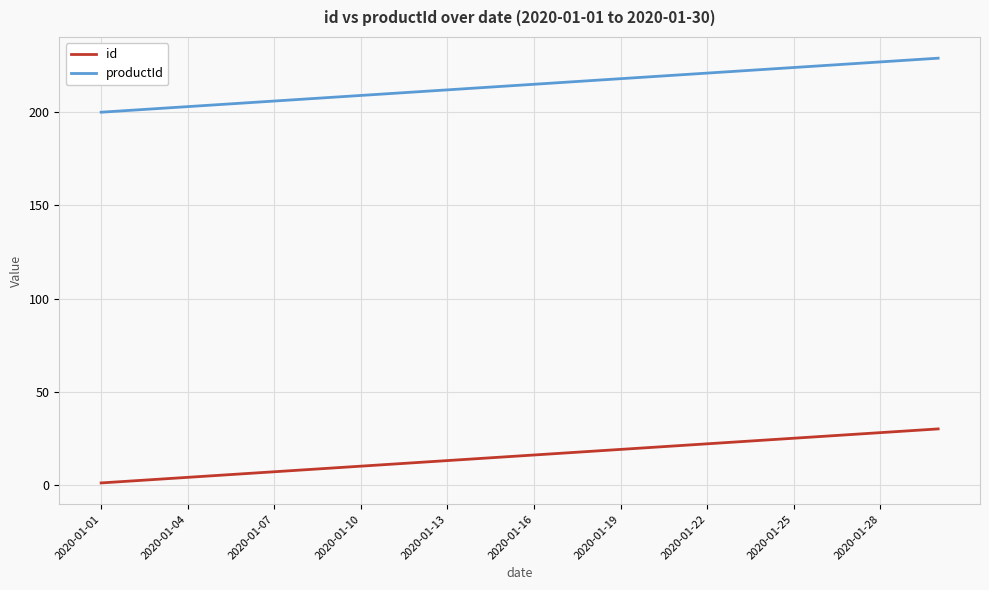

Which series has the largest total across all categories?

productId